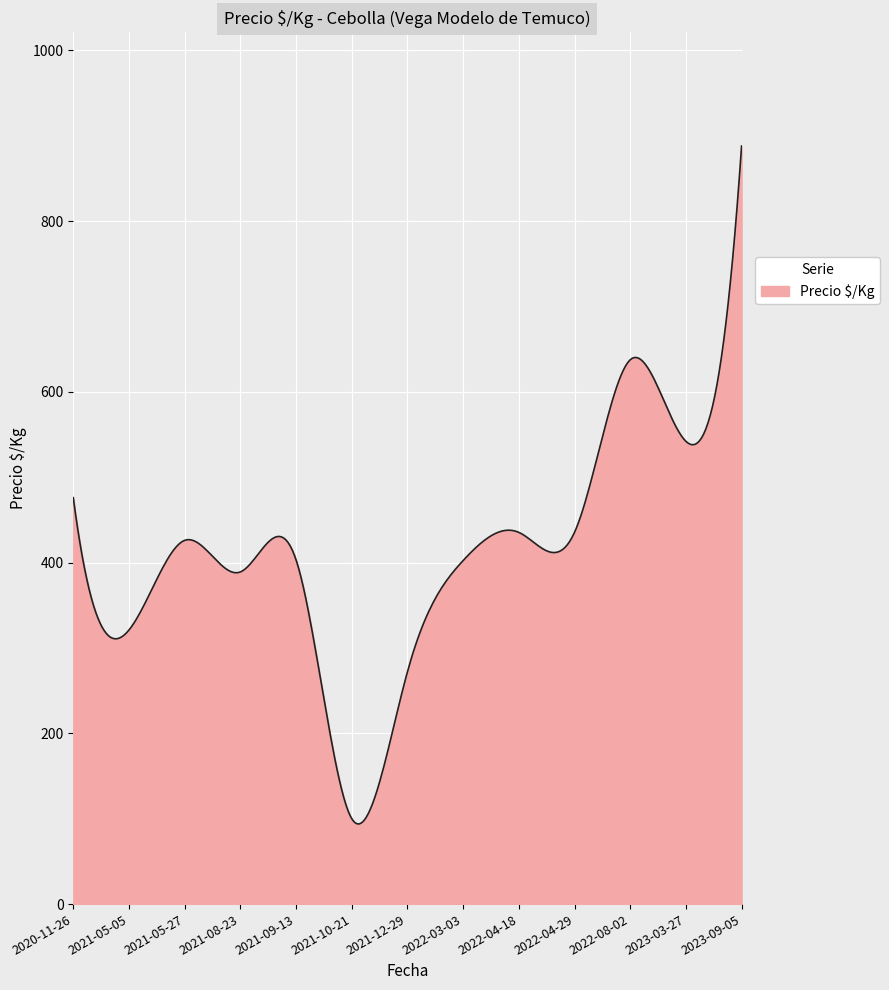

What is the maximum value shown in the chart?

887.8